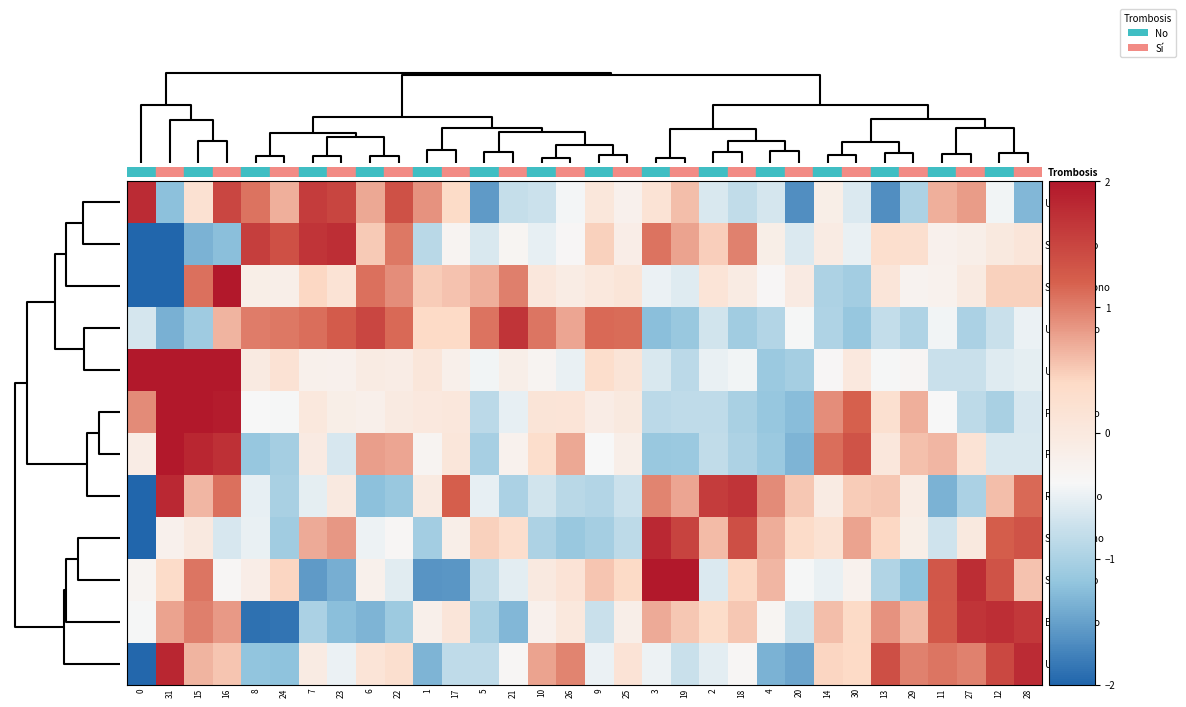

What is the smallest value displayed?

-2.5